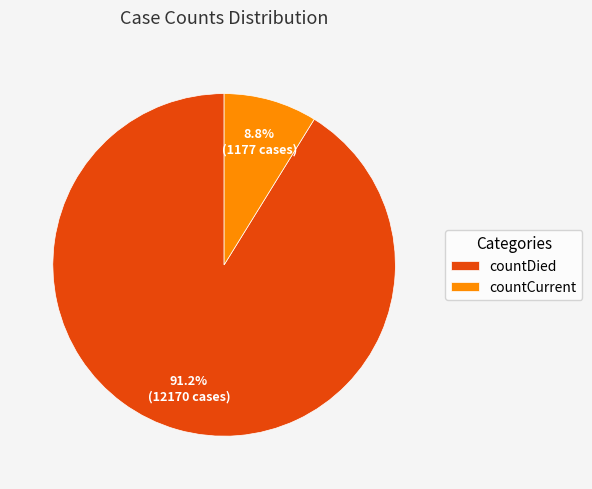

How many segments does this pie chart have?

2